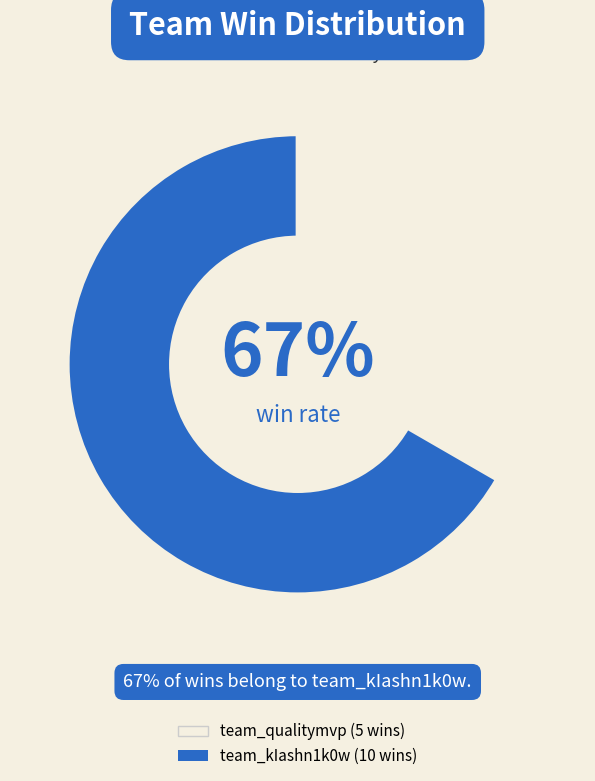

What is the smallest slice in the pie chart?

team_qualitymvp